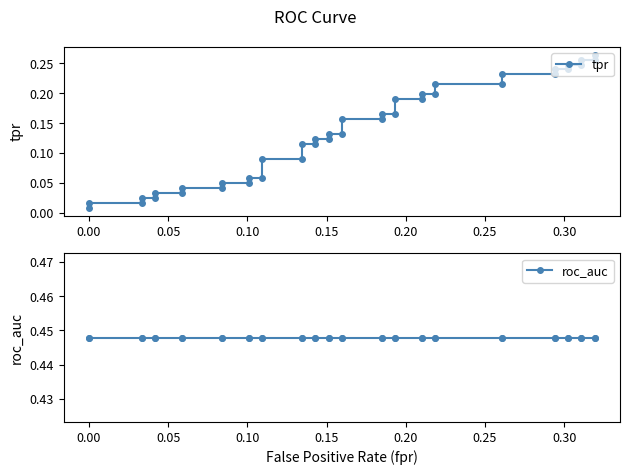

True or false: tpr and roc_auc cross at least once.

False